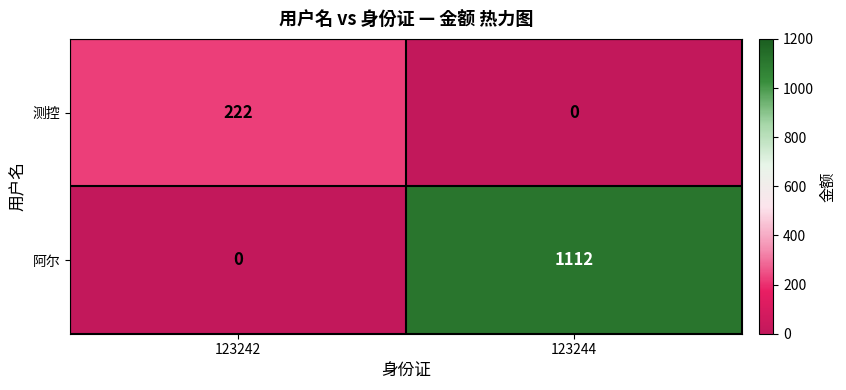

Rank the series by their maximum value, from highest to lowest.

阿尔, 测控